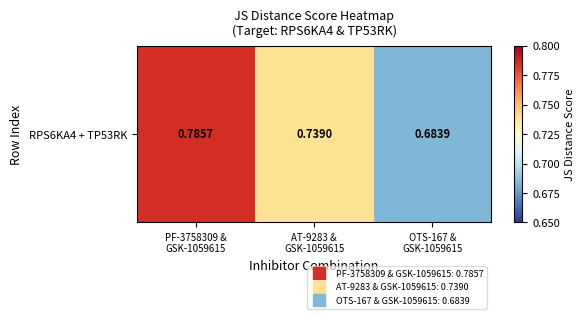

How many values are between 0 and 1?

3